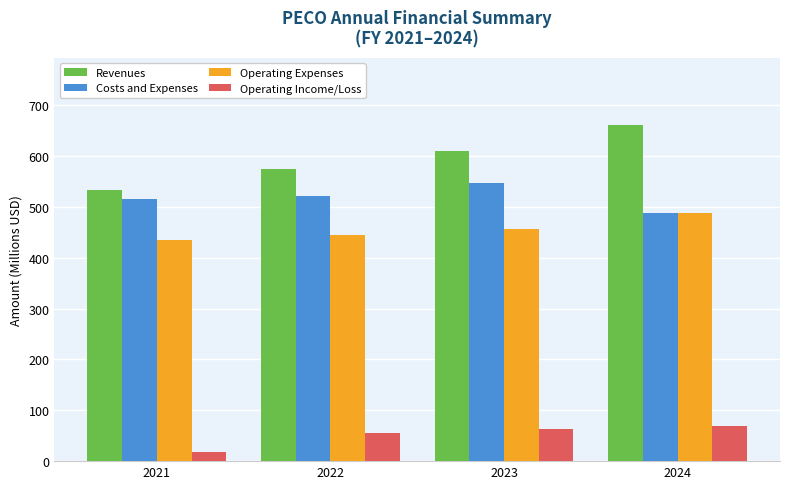

Rank the series by their maximum value, from lowest to highest.

Operating Income/Loss, Operating Expenses, Costs and Expenses, Revenues